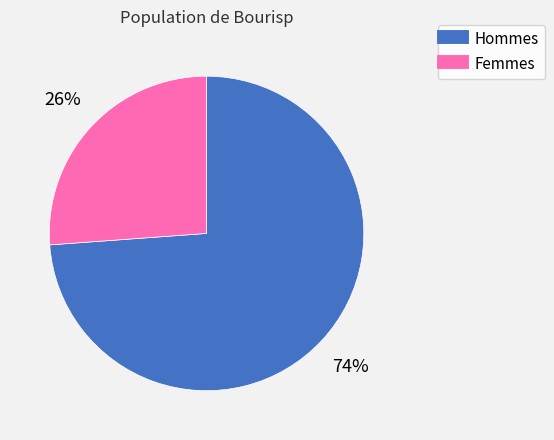

To the nearest percent, what is the average slice percentage?

50%